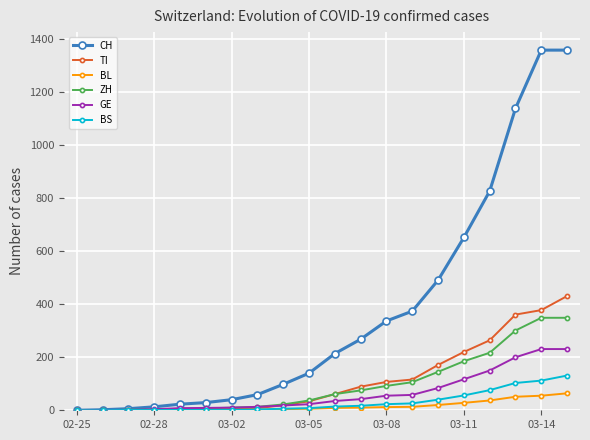

What is the maximum value for BL?

64